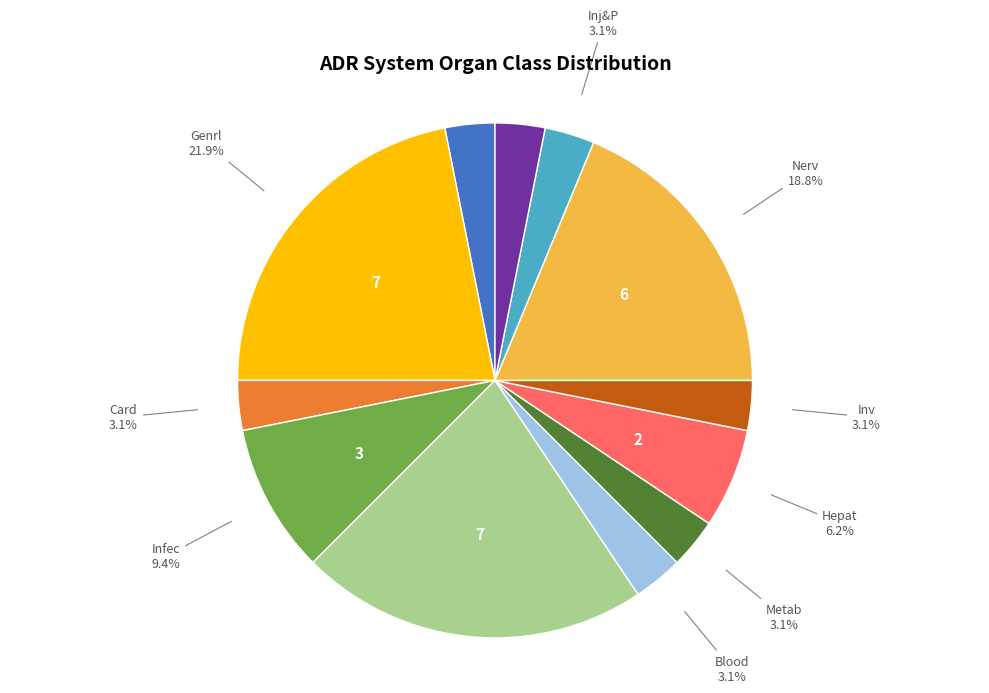

Does Infec account for over 50% of the chart?

No